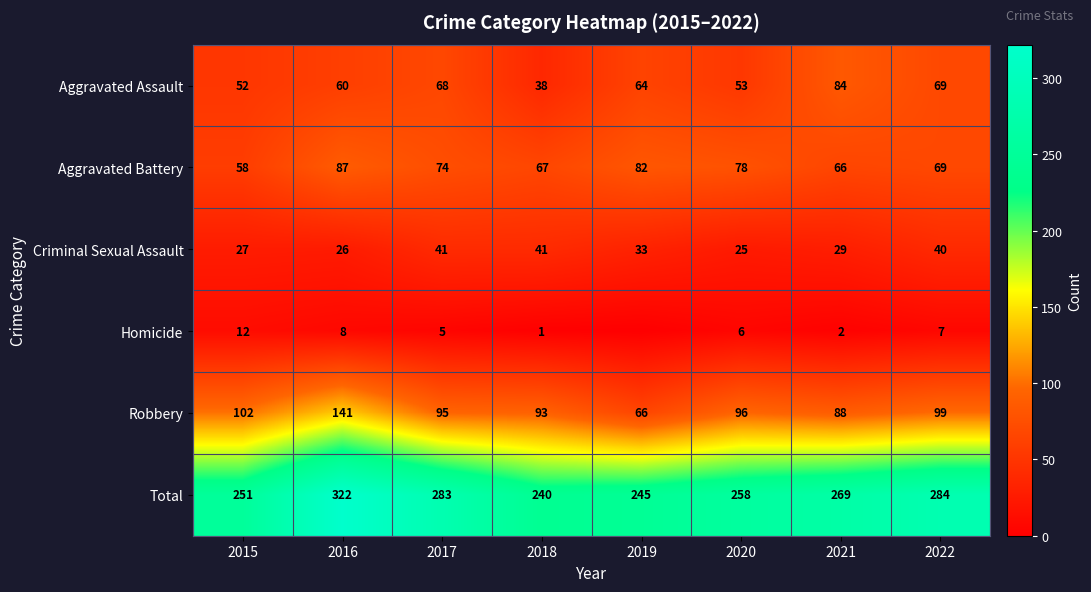

How many values in the Robbery series are below 96?

4